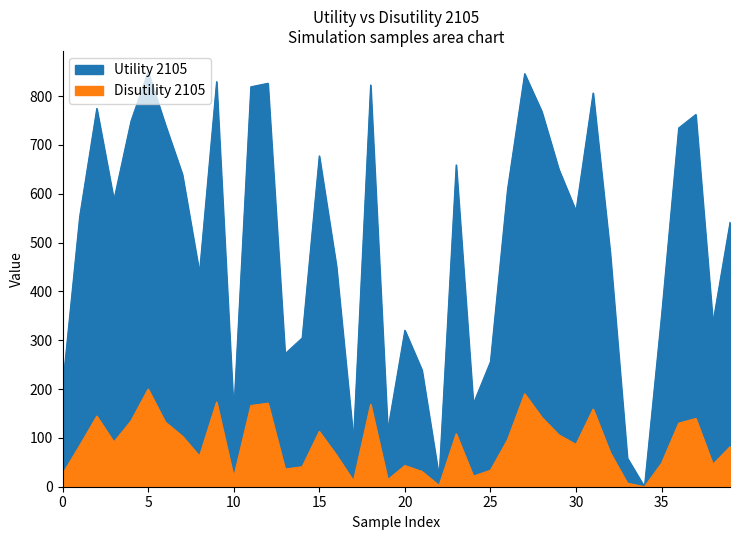

Where is Disutility 2105 nearest to the value 100?

7